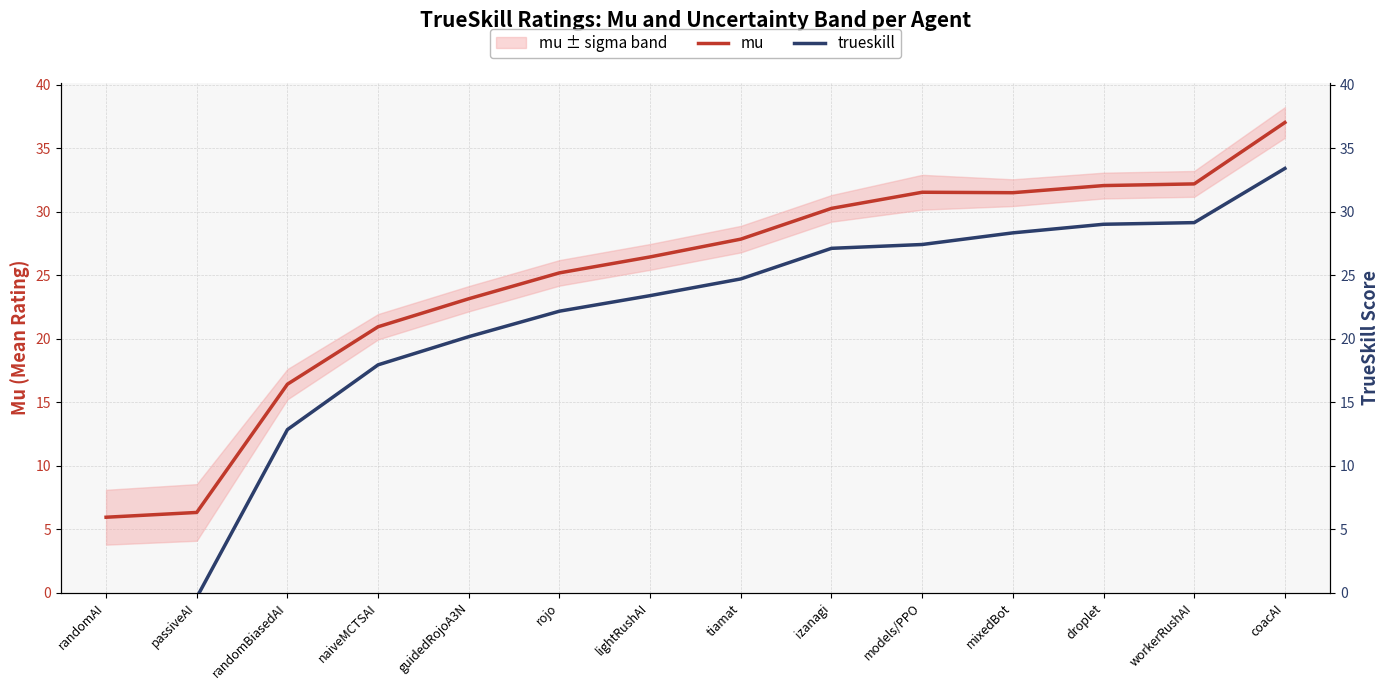

At which category does the chart reach its minimum across all series?

randomAI